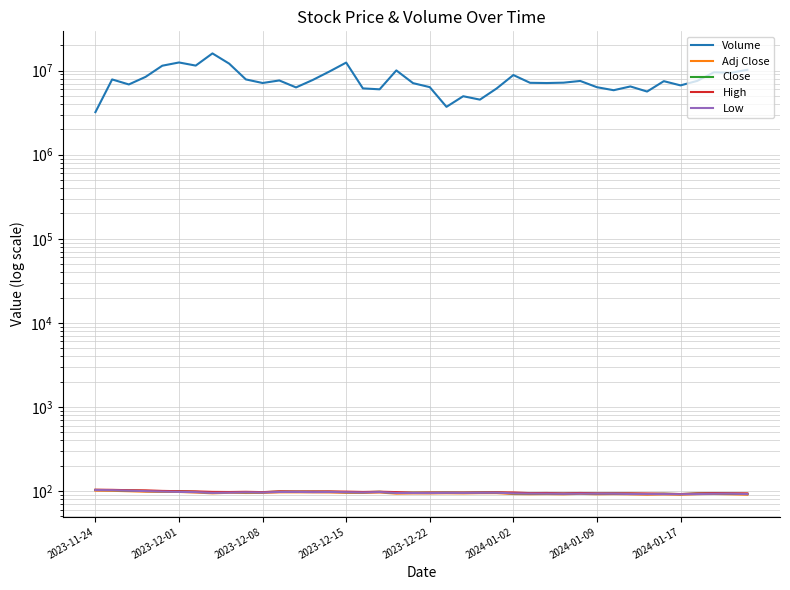

How many data points in Adj Close are above 93?

24